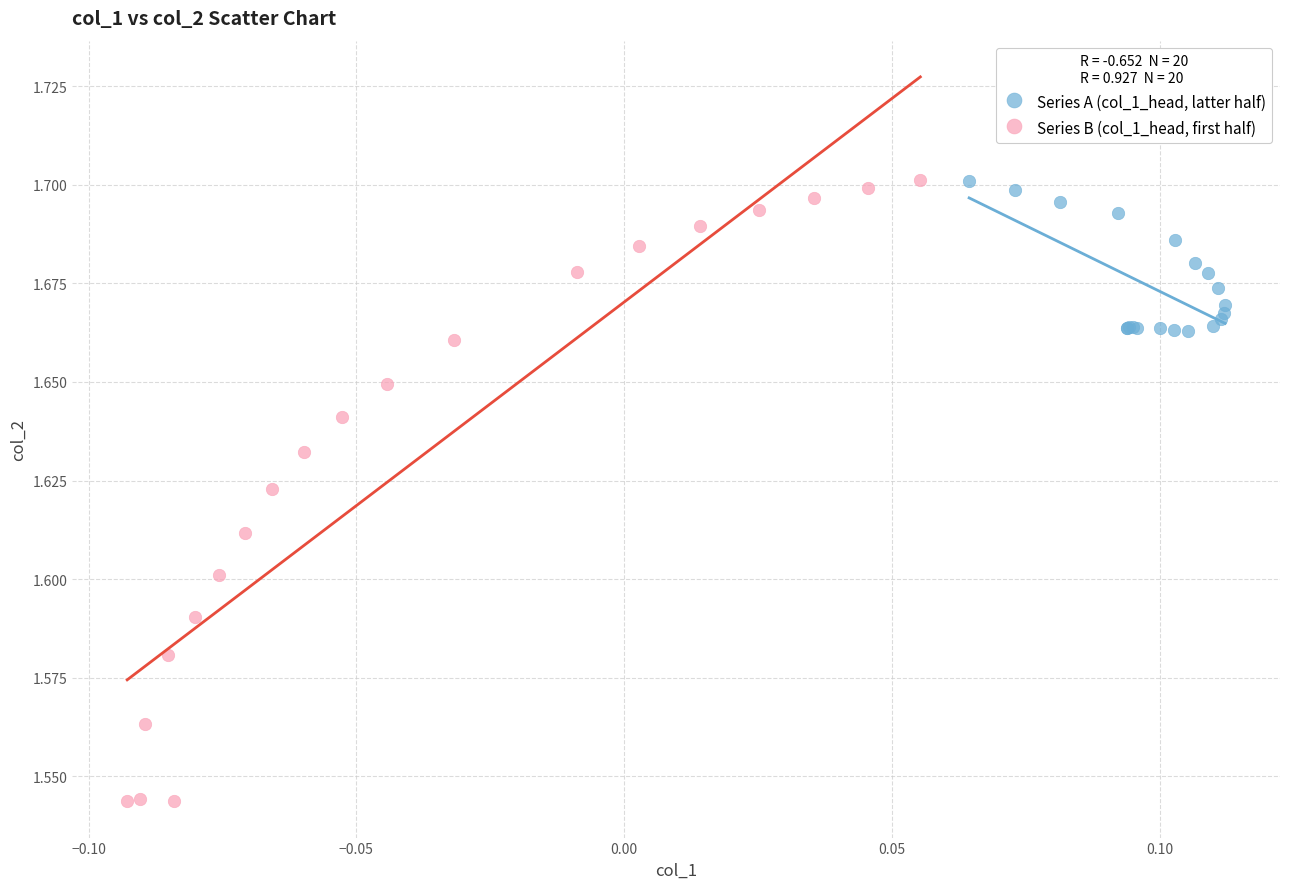

Which series has the widest spread of Y values?

Series B (col_1_head, first half)